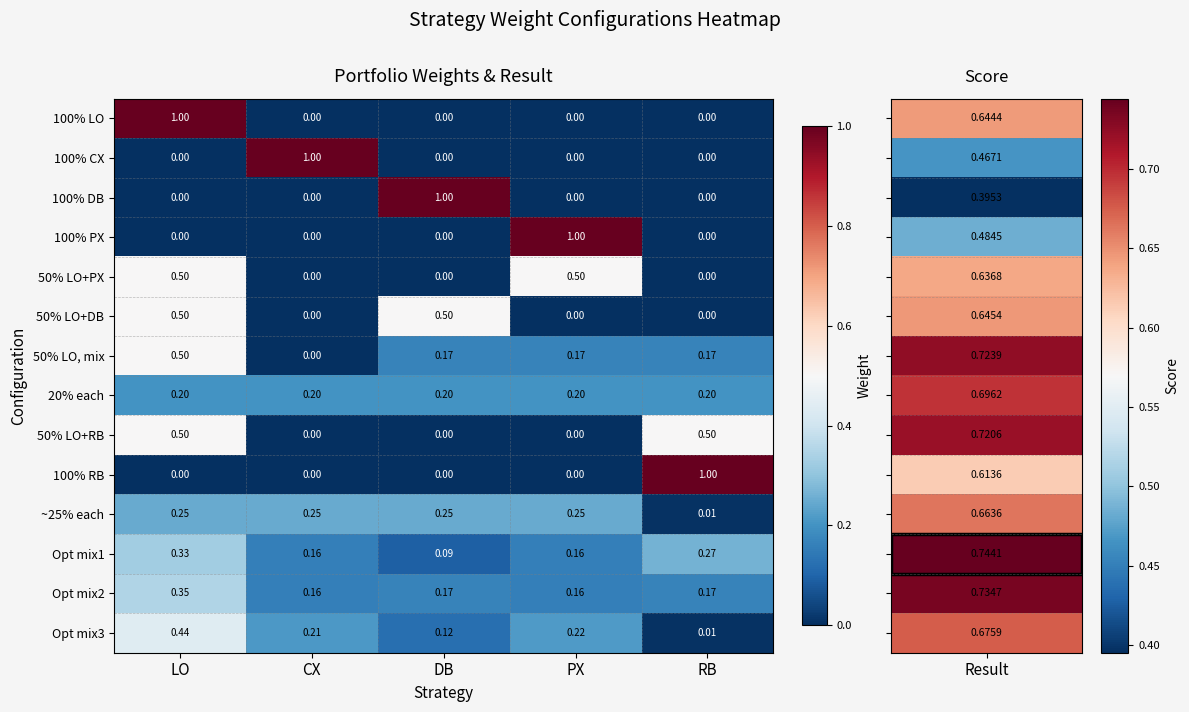

How many categories are shown in the chart?

5